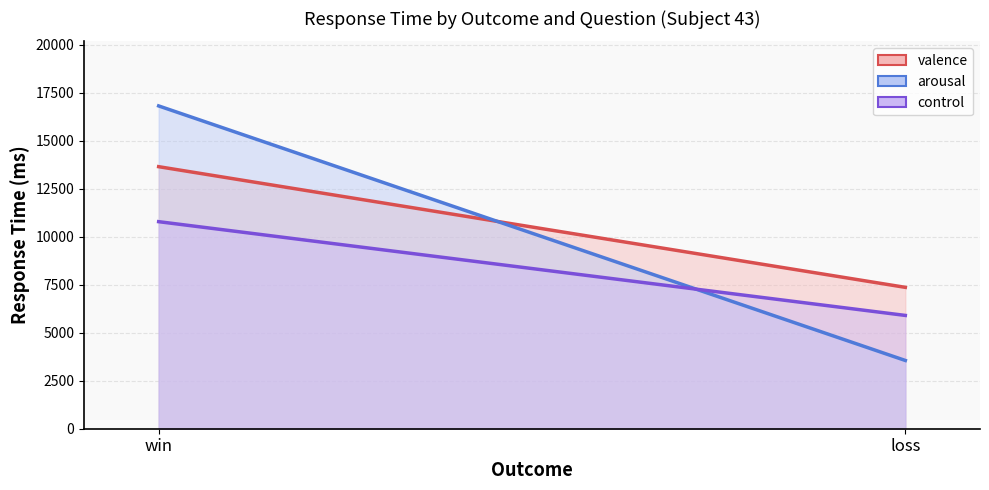

What is the value of the valence line point at the 2nd from the left?

7367